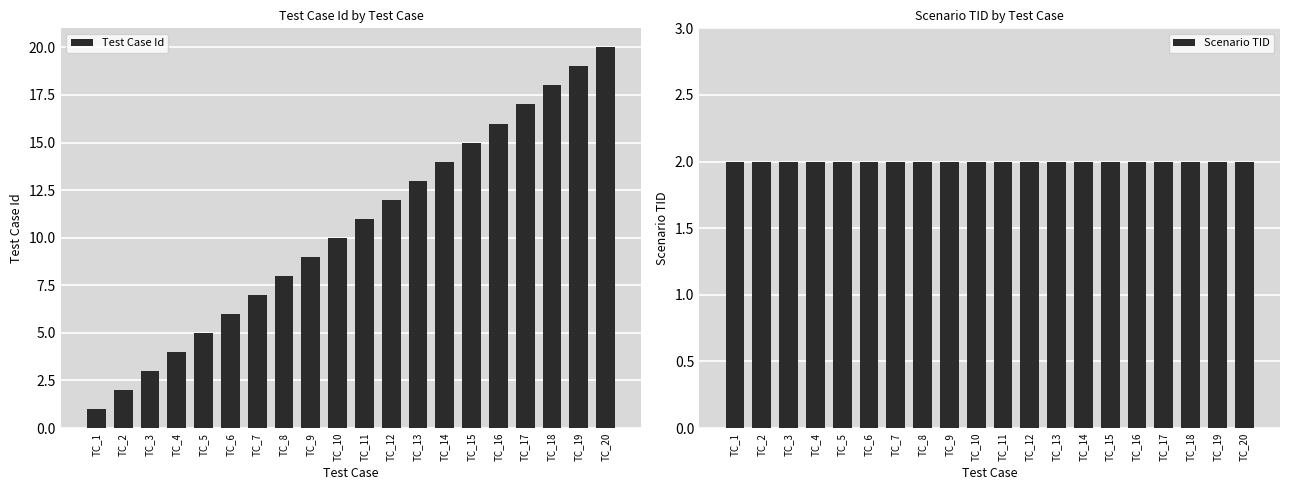

What is the difference between the maximum and minimum values in the Test Case Id series?

19